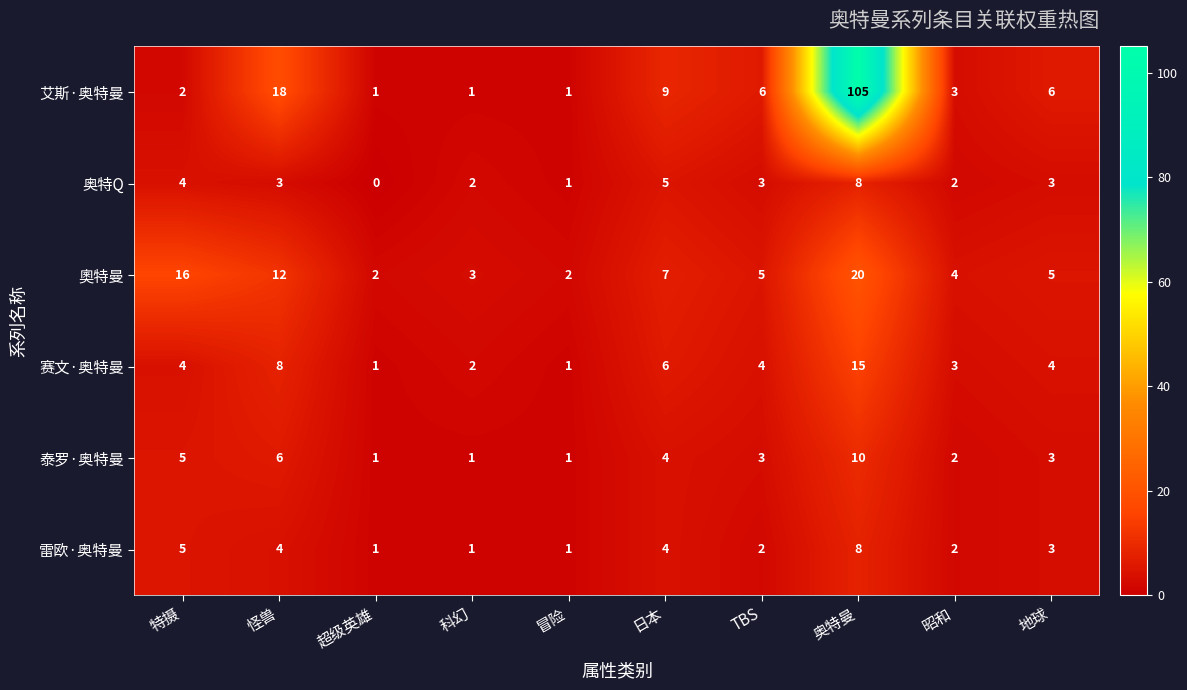

How many values in 奥特Q are above zero?

9